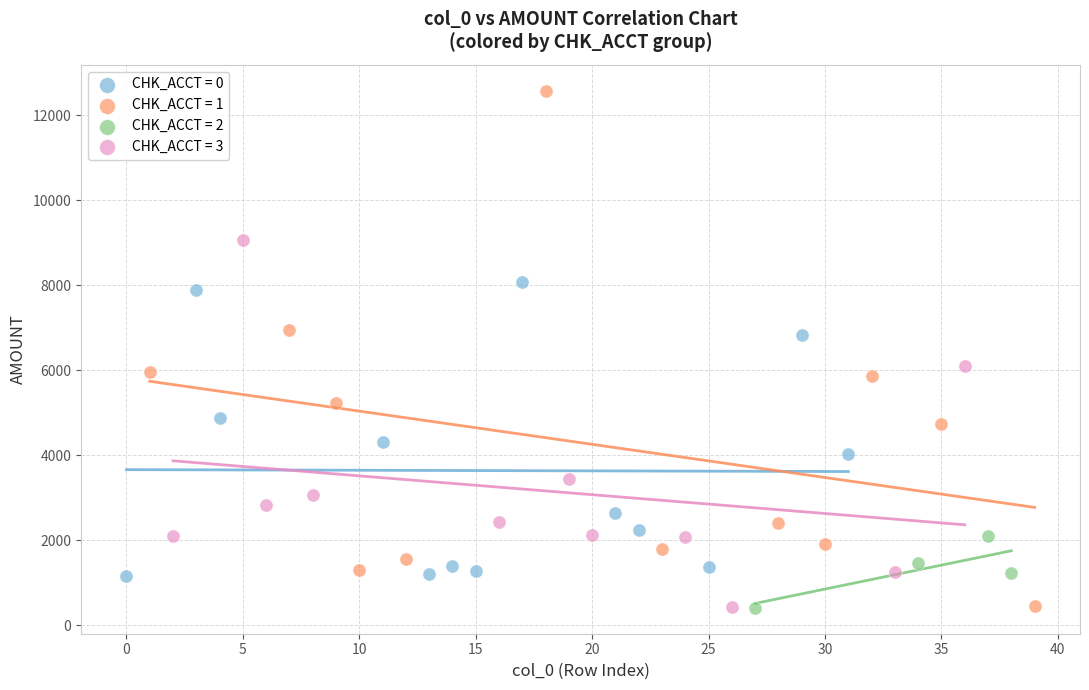

Which series reaches the maximum Y coordinate?

CHK_ACCT = 1